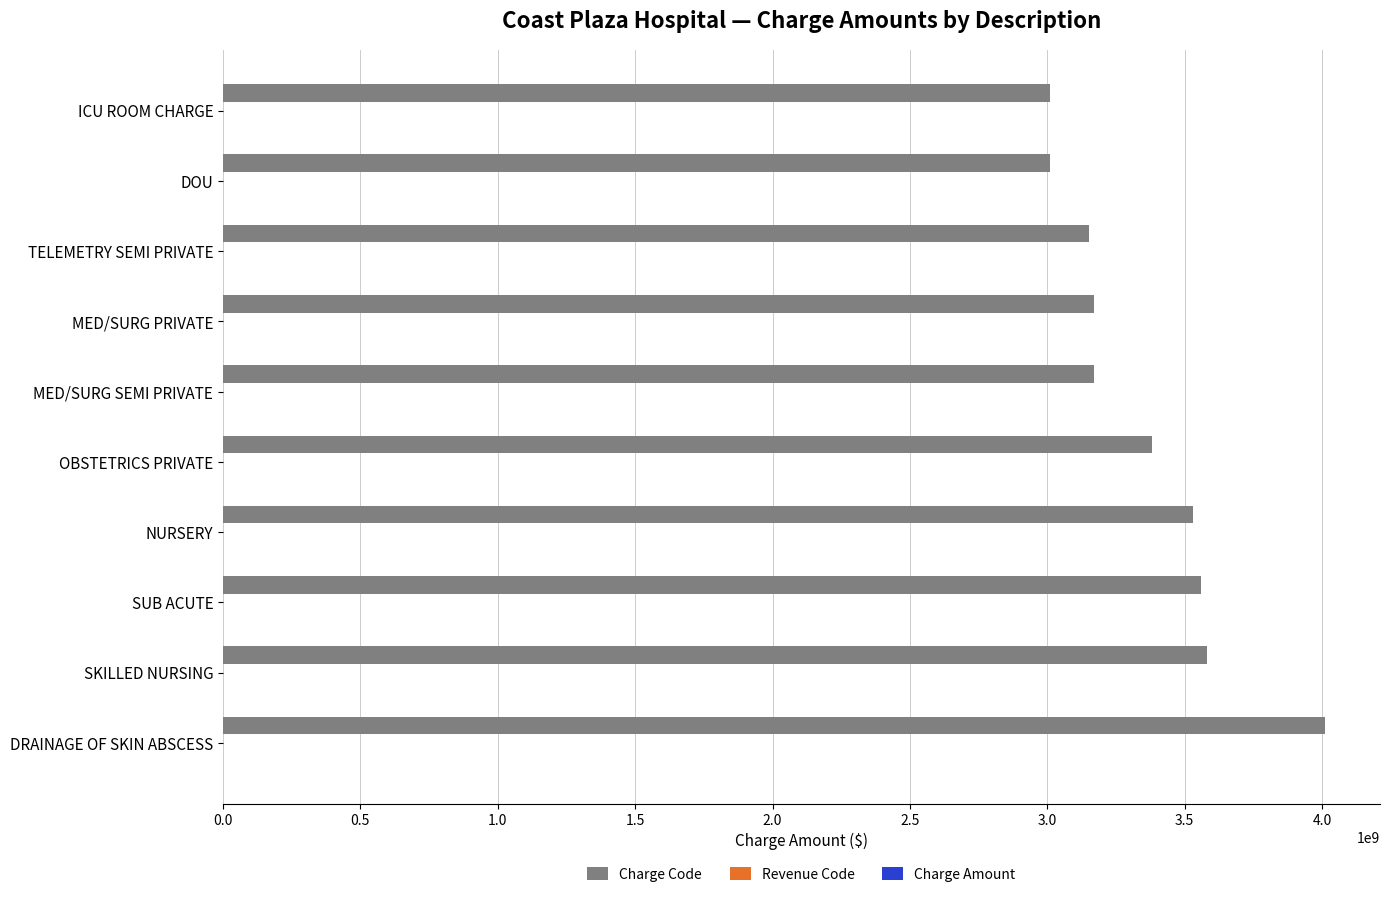

What is the greatest value displayed?

4010200001.0